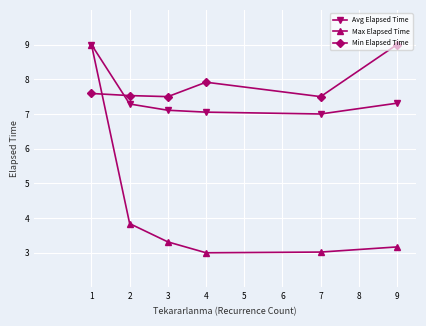

Which series has the widest spread of values?

Max Elapsed Time